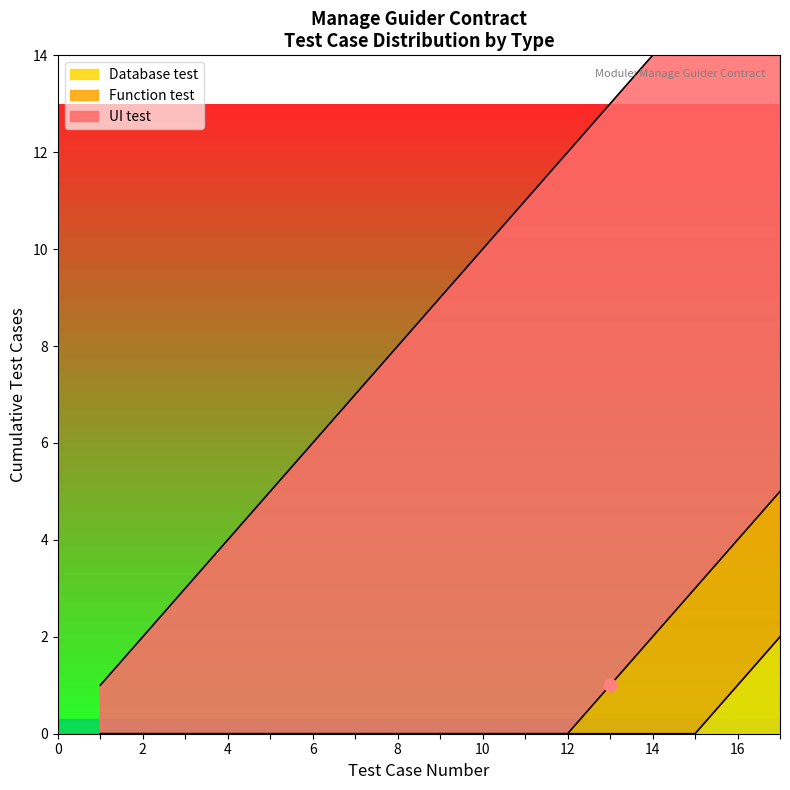

What is the change in value from UI test to Database test?

-10